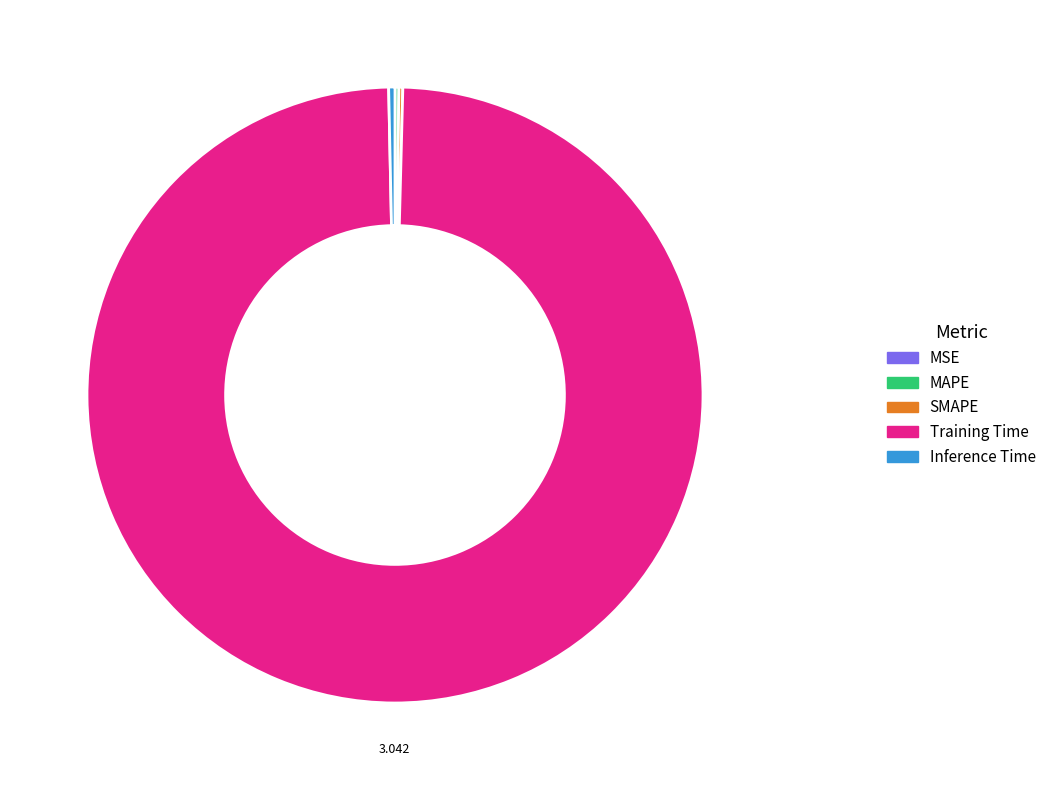

Is Training Time the majority of the pie?

Yes